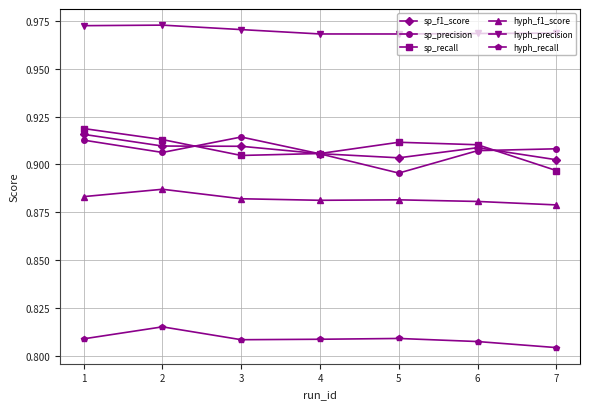

Which series changed the most between 6 and 7?

sp_recall